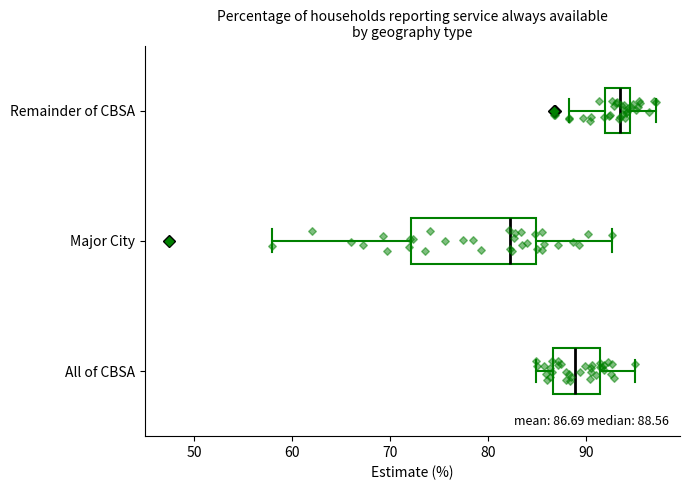

Which box's median line is the furthest to the right?

Remainder of CBSA